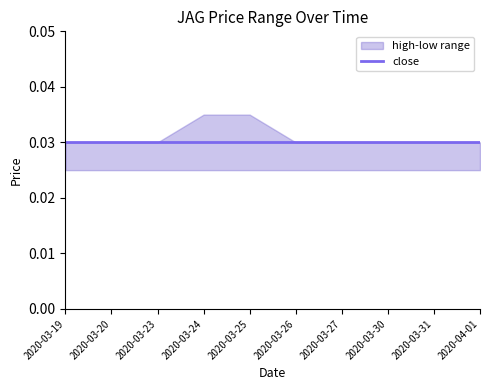

Which series changed the most between 2020-03-19 and 2020-03-26?

close